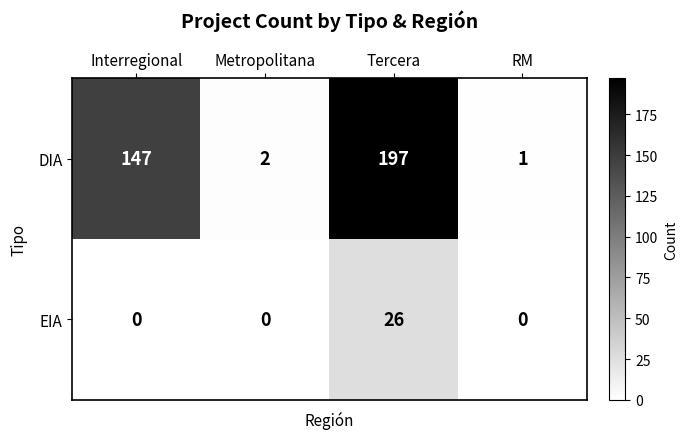

How many categories are shown in the chart?

4